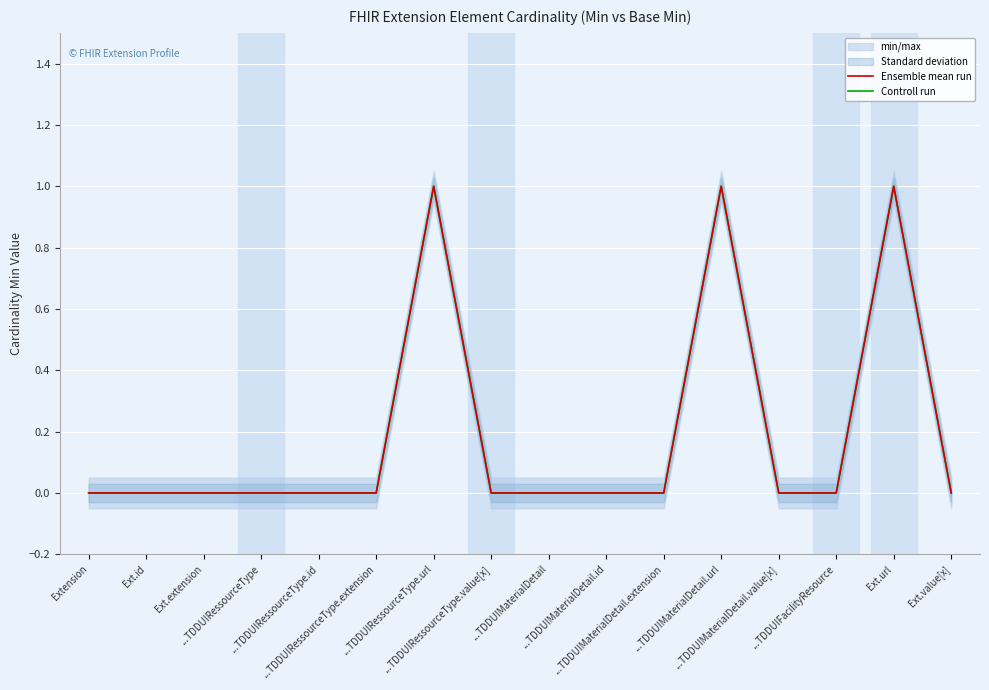

How many data points does each series have?

16